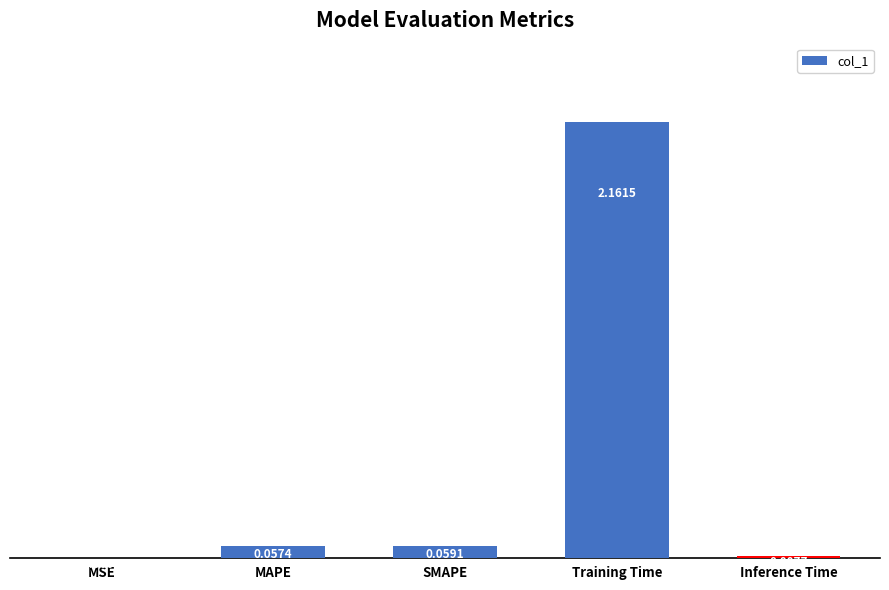

What is the change in value from MSE to Training Time?

+2.2